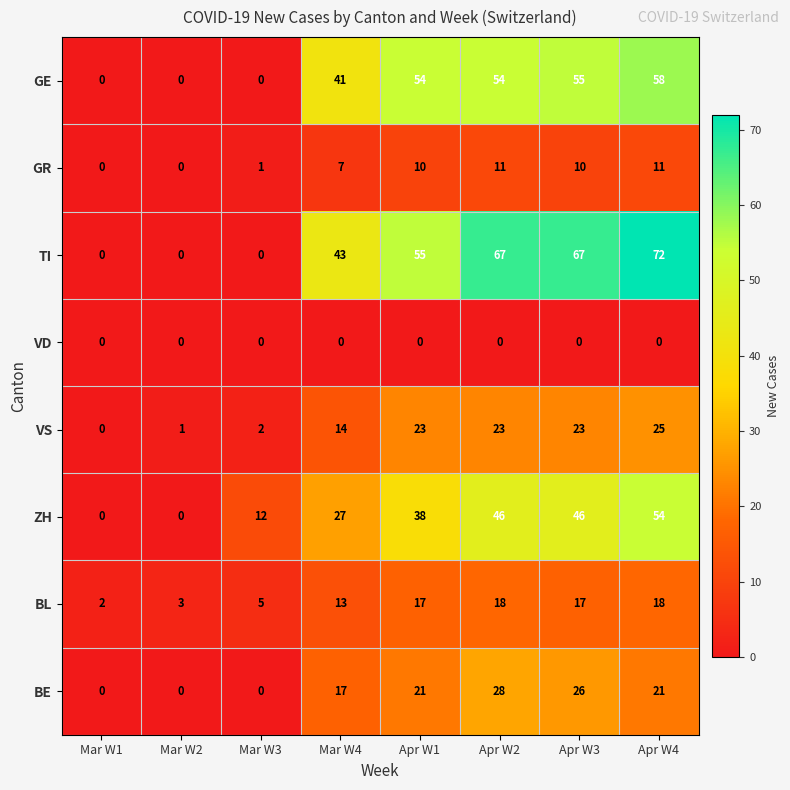

True or false: GR has a value of -4 at Mar W1.

False